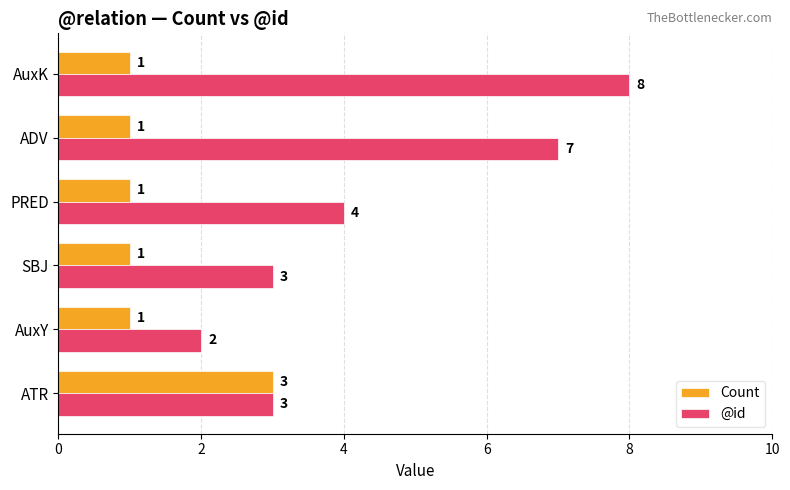

Rank the series by their average value, from highest to lowest.

@id, Count